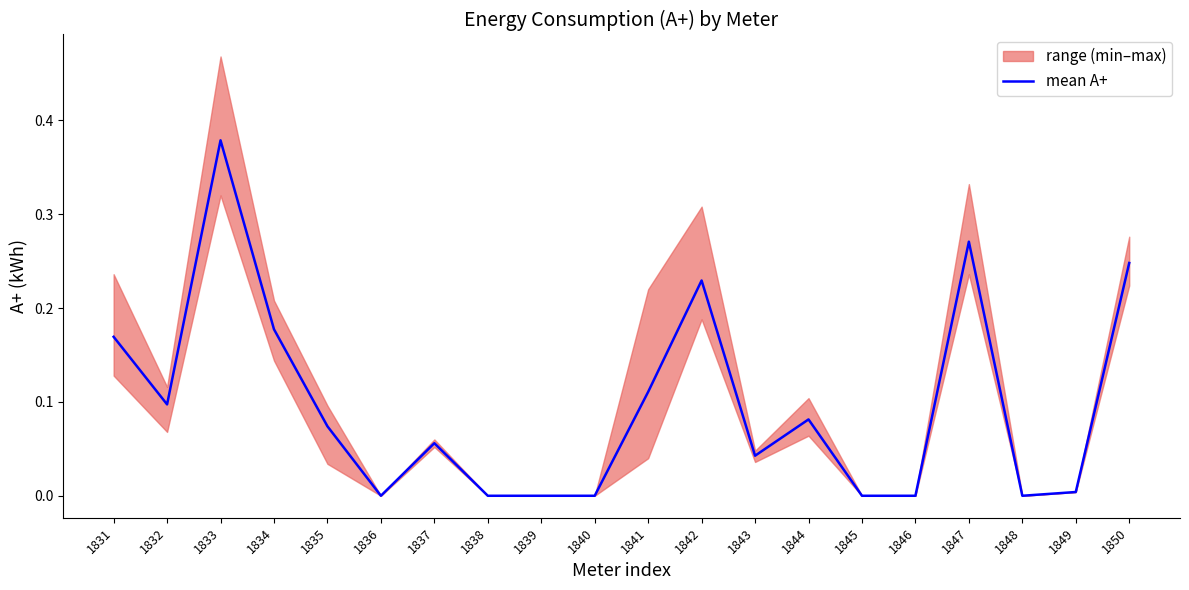

How many values are above zero?

13